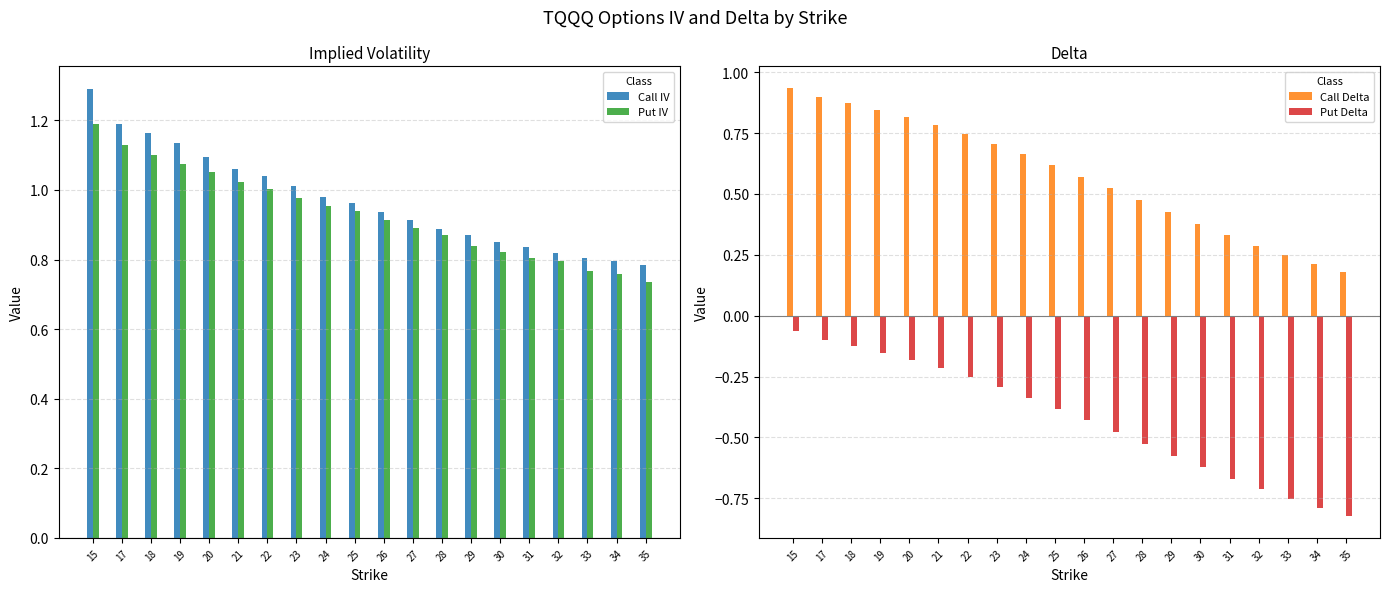

What is the approximate value of Put Delta at 22?

-0.3